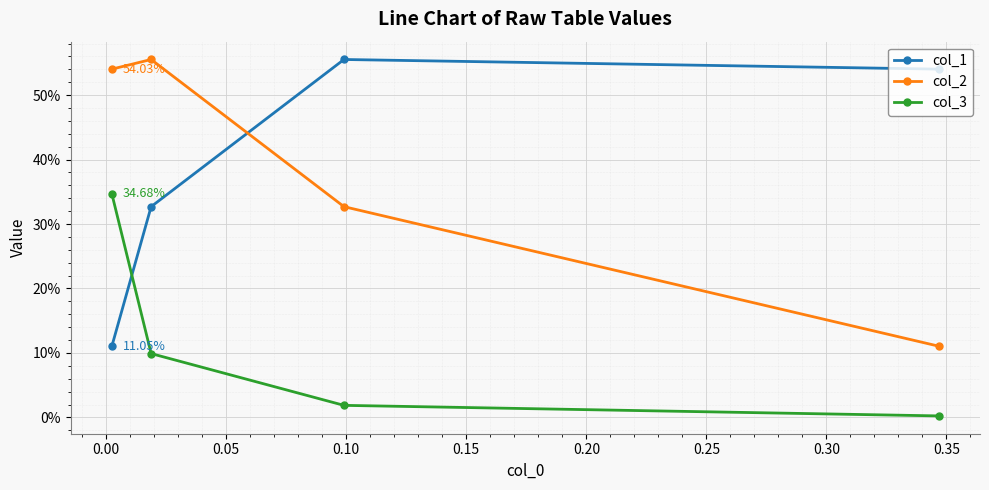

Which series has the largest range (max minus min)?

col_1